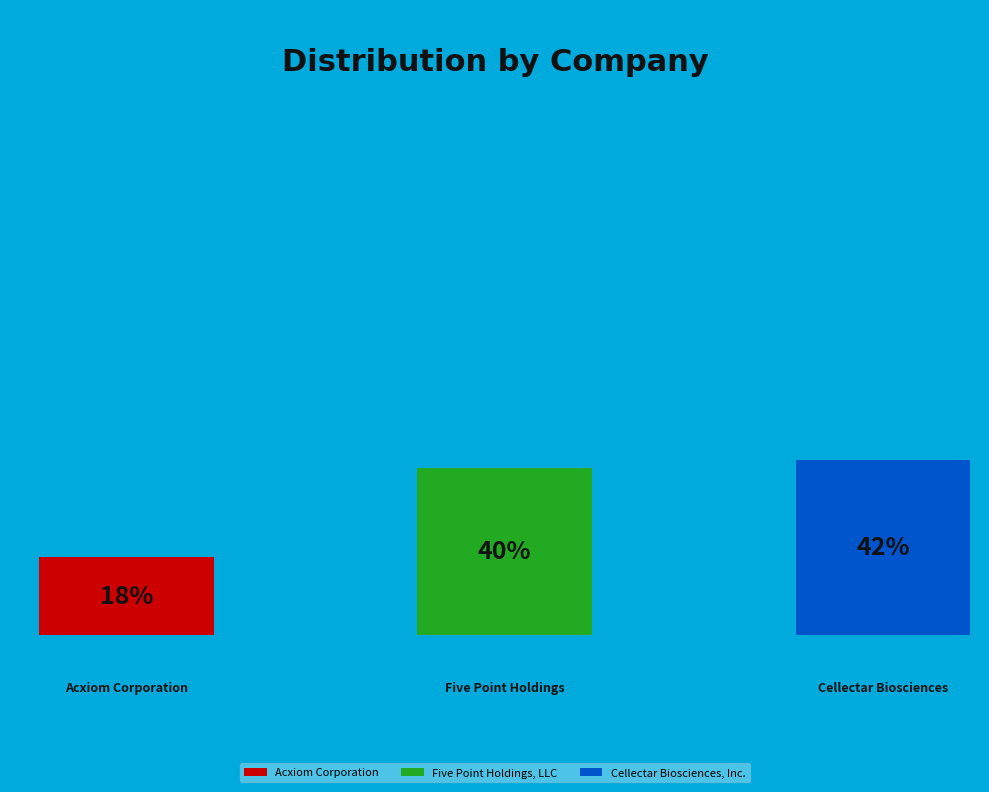

To the nearest percent, what is the combined percentage of Five Point Holdings, LLC and Acxiom Corporation?

58%